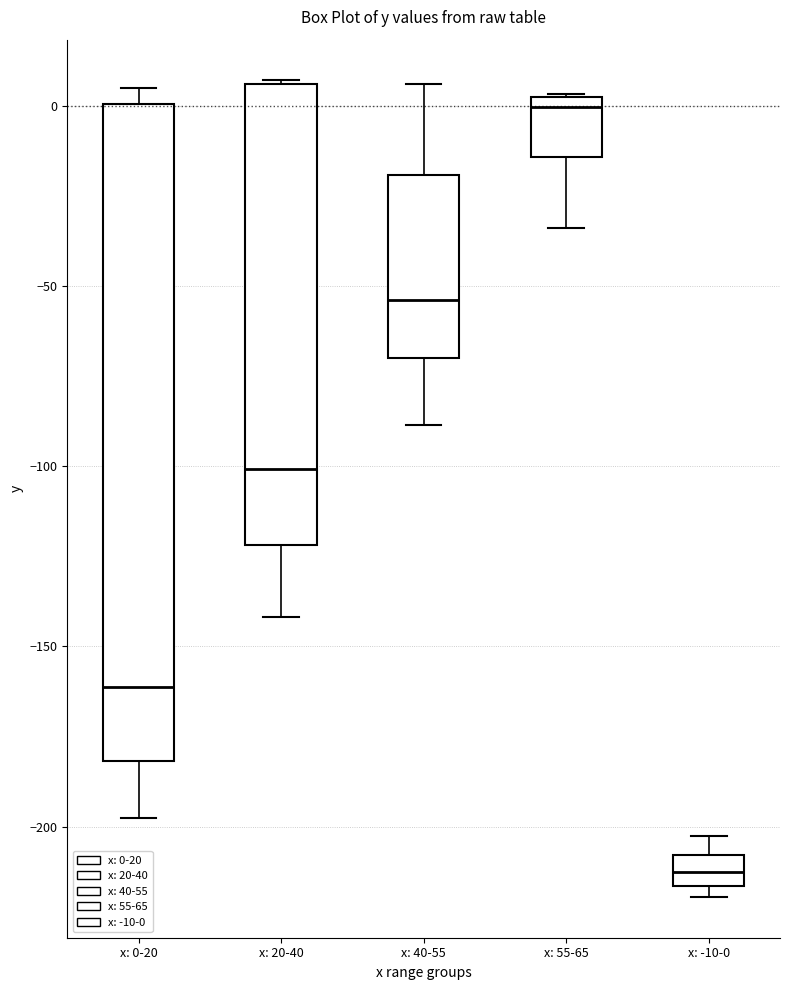

Which box is the tallest, from its lower edge to its upper edge?

x: 0-20